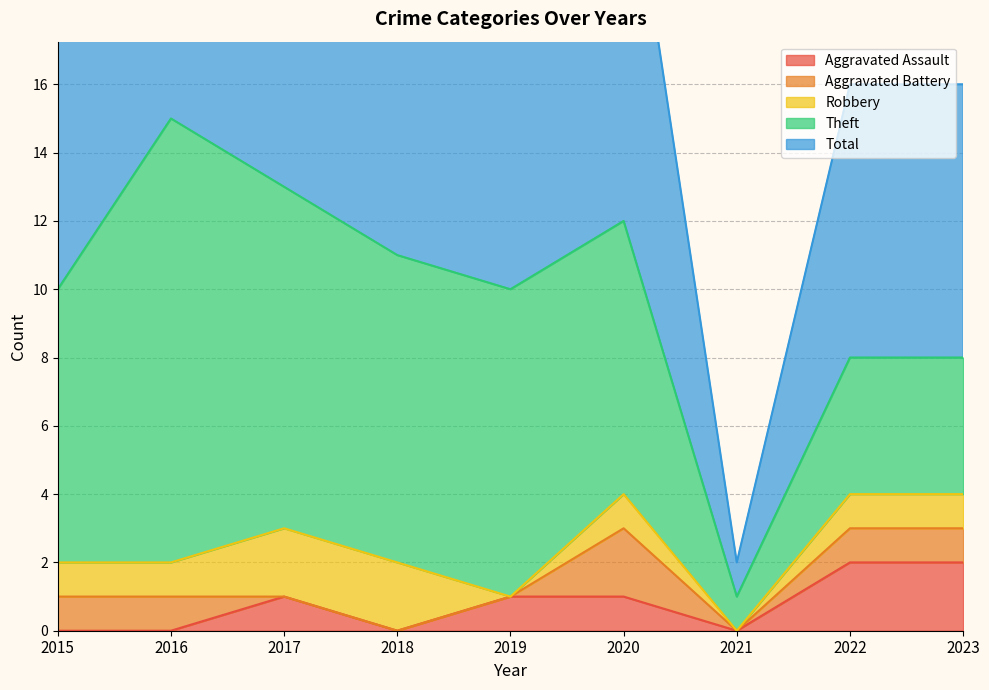

True or false: Total and Aggravated Assault cross at least once.

False